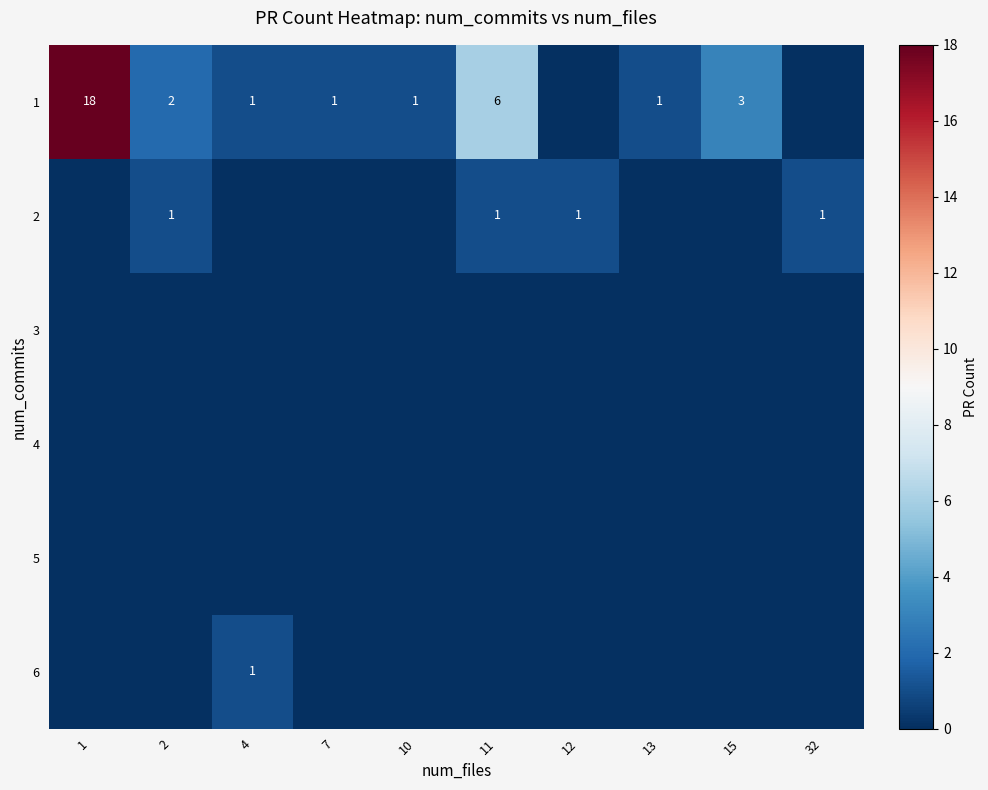

Is it true that 1 equals 18 at 1?

True